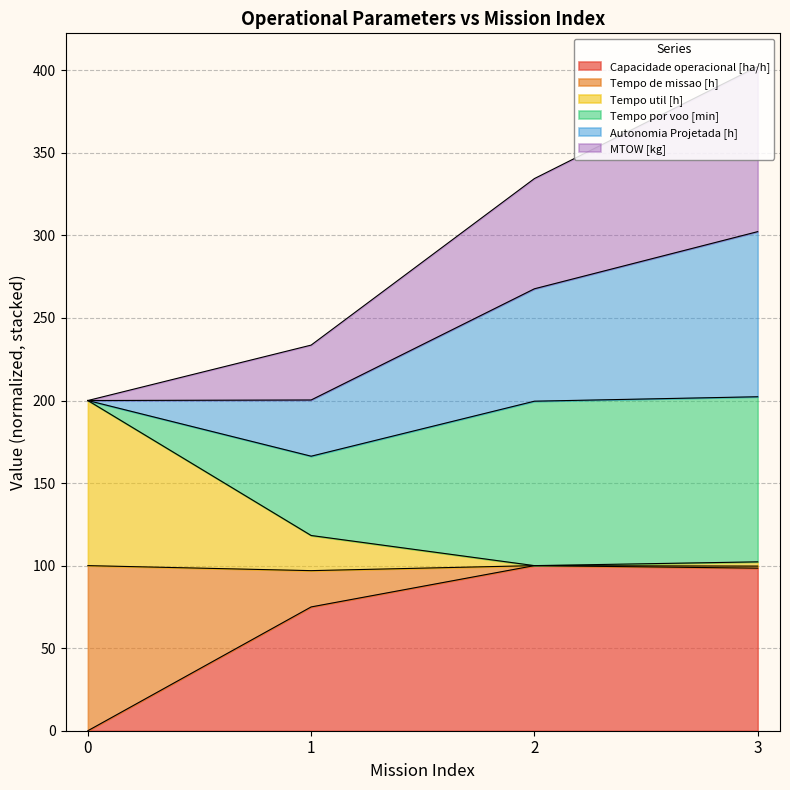

True or false: Autonomia Projetada [h] and Capacidade operacional [ha/h] cross at least once.

False